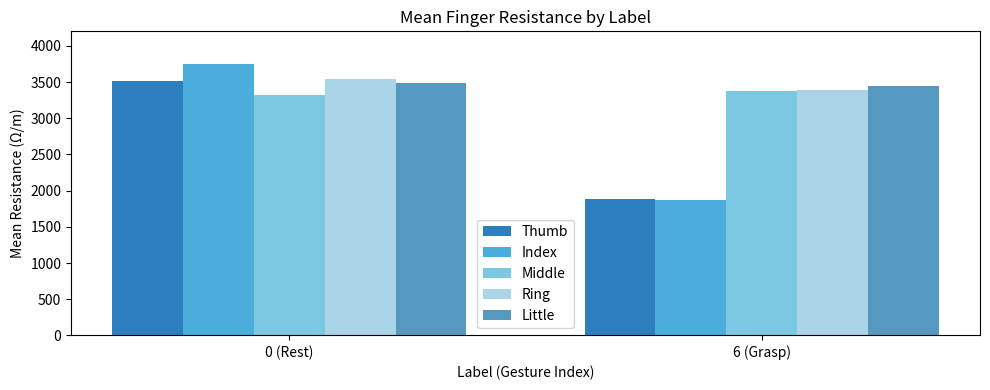

What is the difference between the maximum and minimum values in the Thumb series?

1630.9